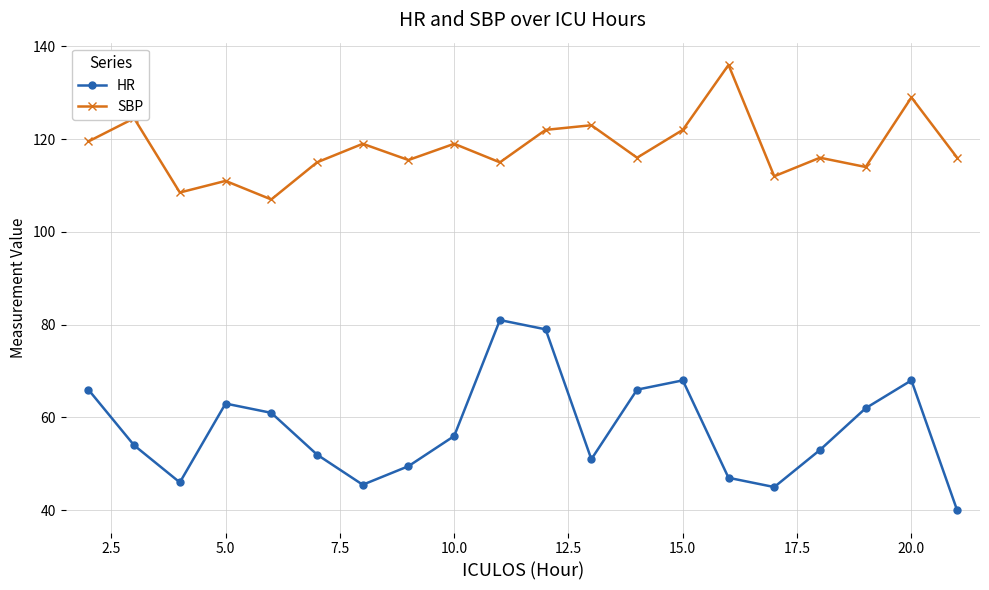

True or false: SBP and HR intersect in this chart.

False